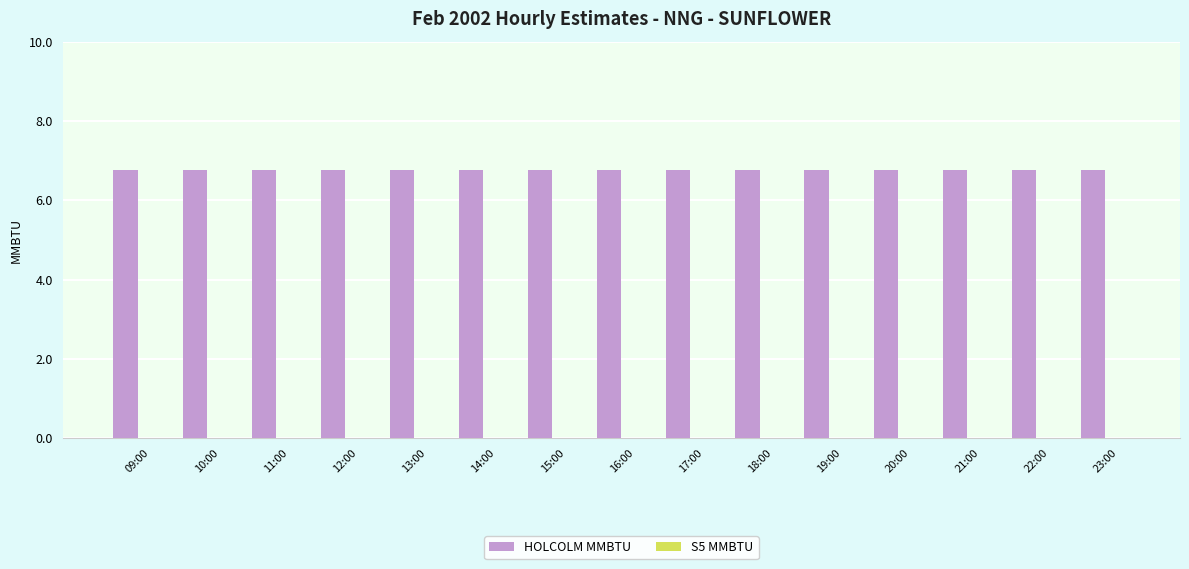

Between 15:00 and 23:00, which series saw the biggest shift?

HOLCOLM MMBTU